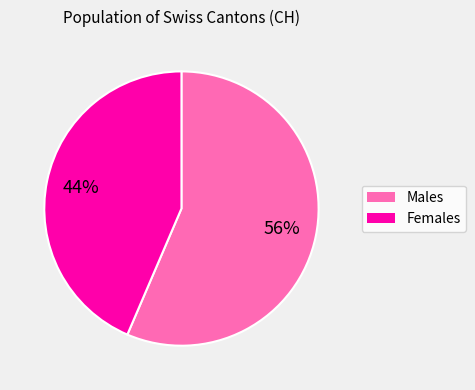

To the nearest percent, what is the average slice percentage?

50%